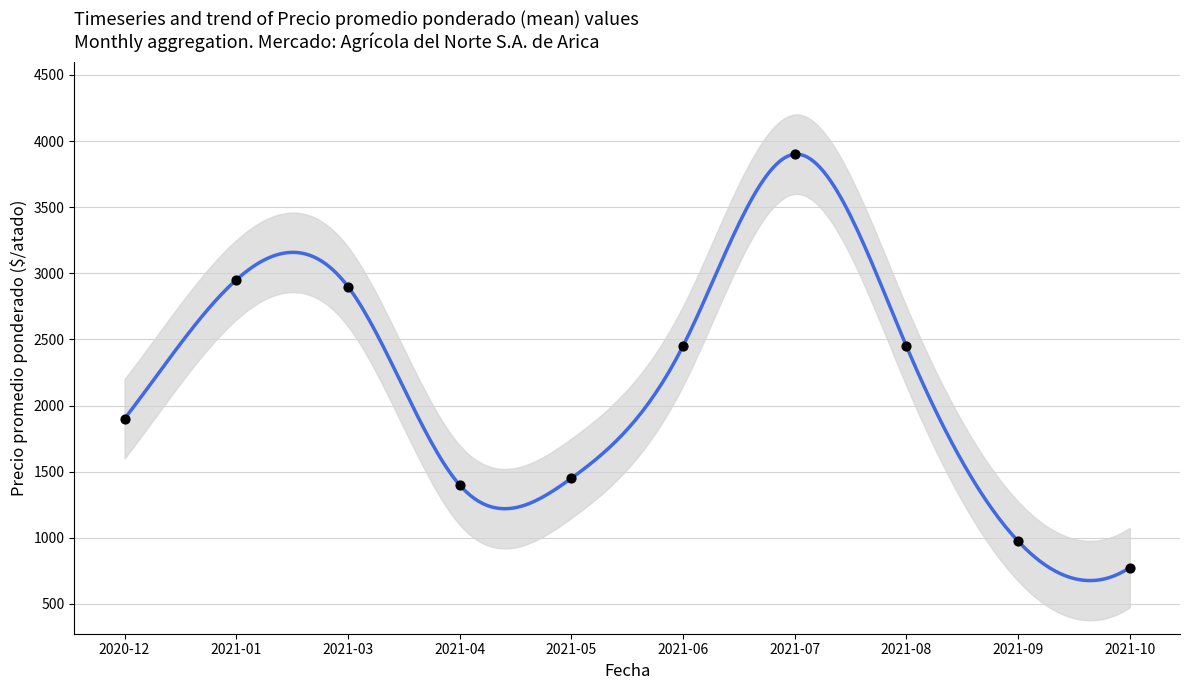

What is the range of Y values (max minus min)?

3125